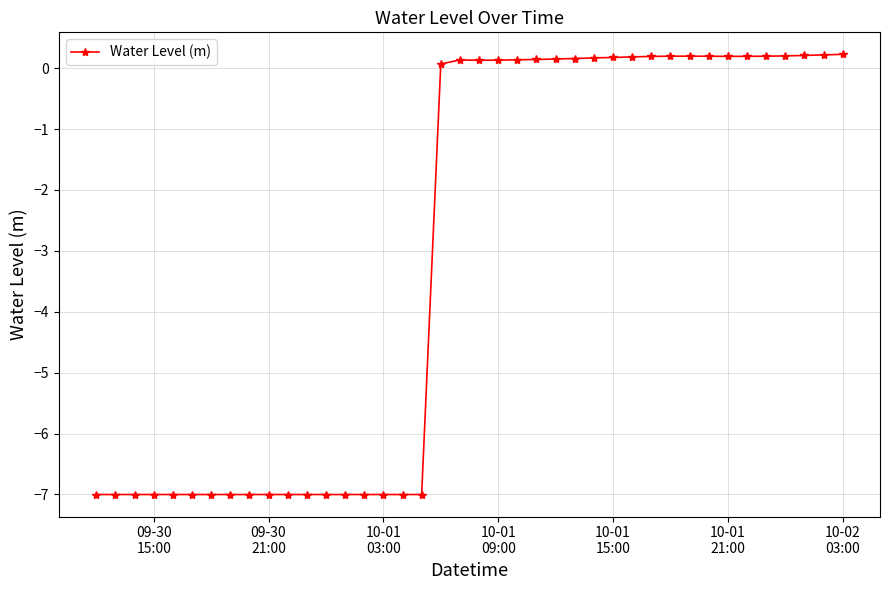

What is the average value?

-3.1